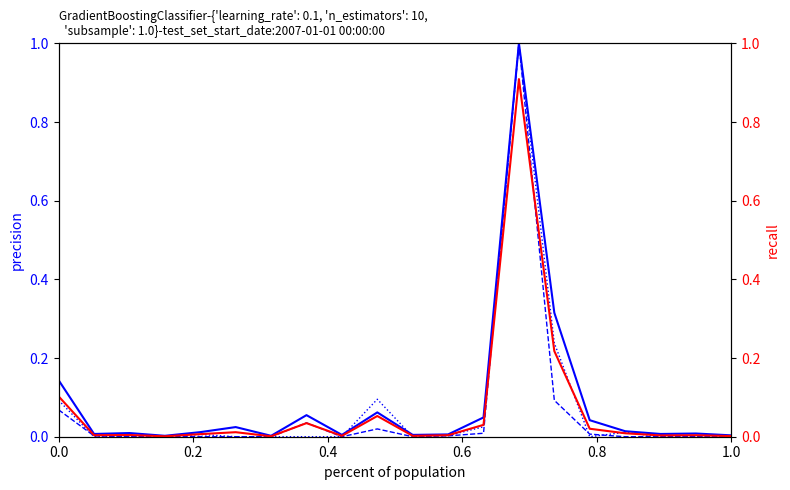

Which series has the largest range (max minus min)?

Total